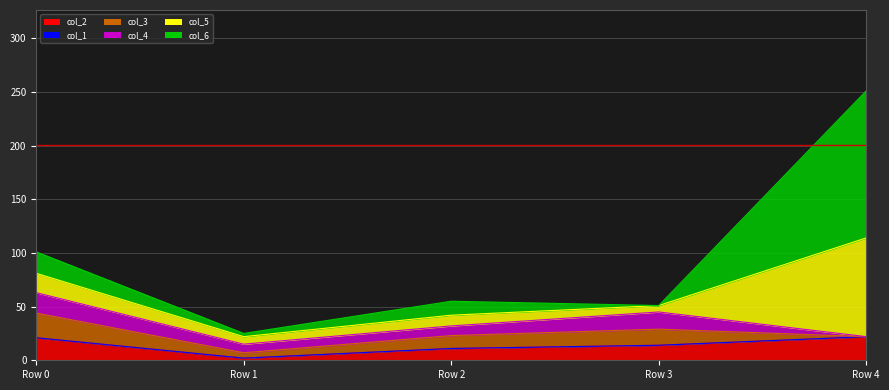

Between 4 and 3, which is larger?

4